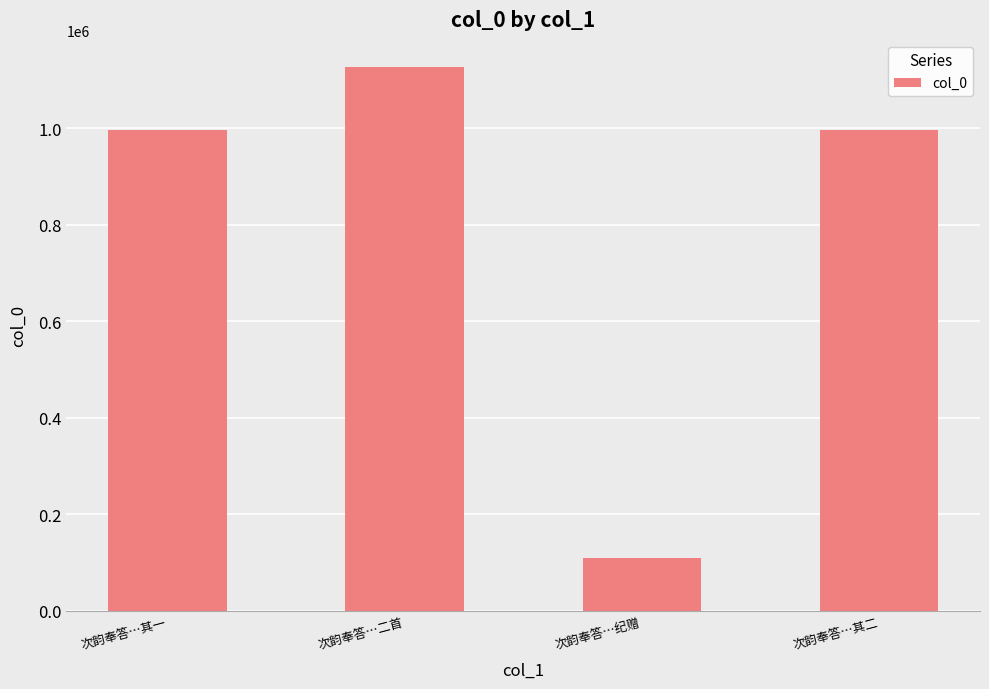

What is the sum of all values?

3227730